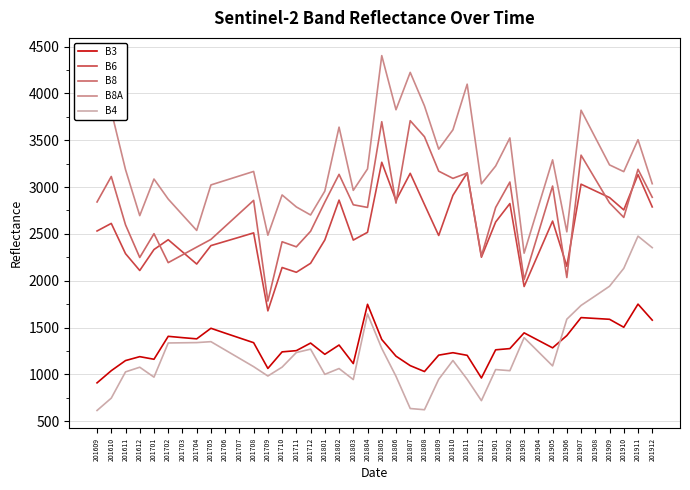

Between 201802 and 201907, which series saw the biggest shift?

B4